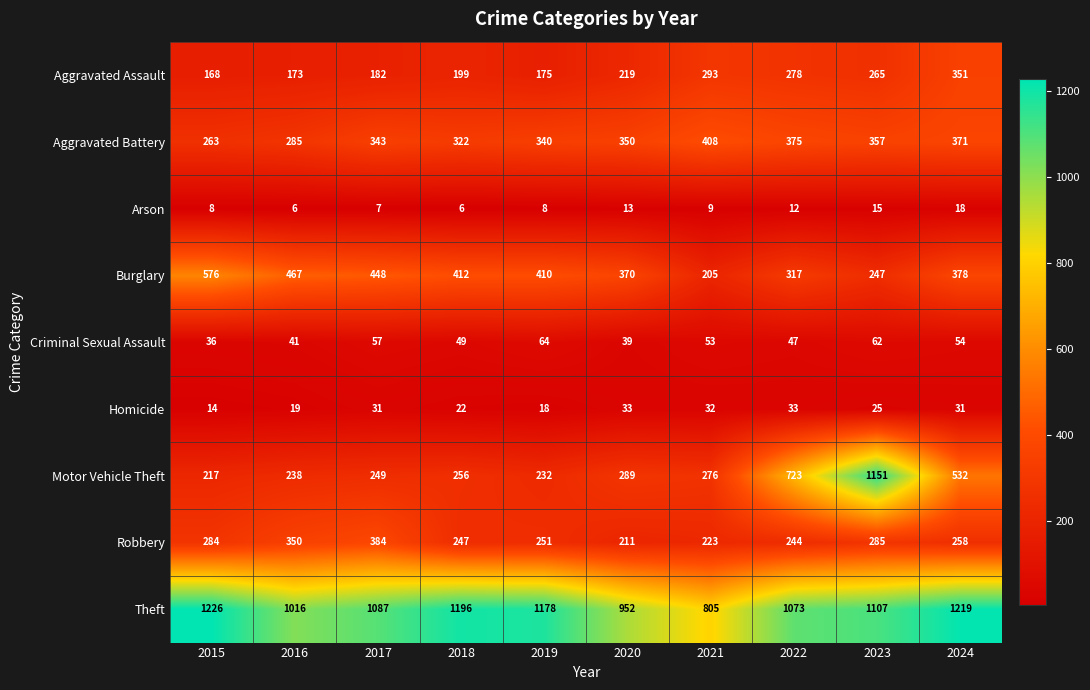

At which label is Homicide closest to 23?

2018